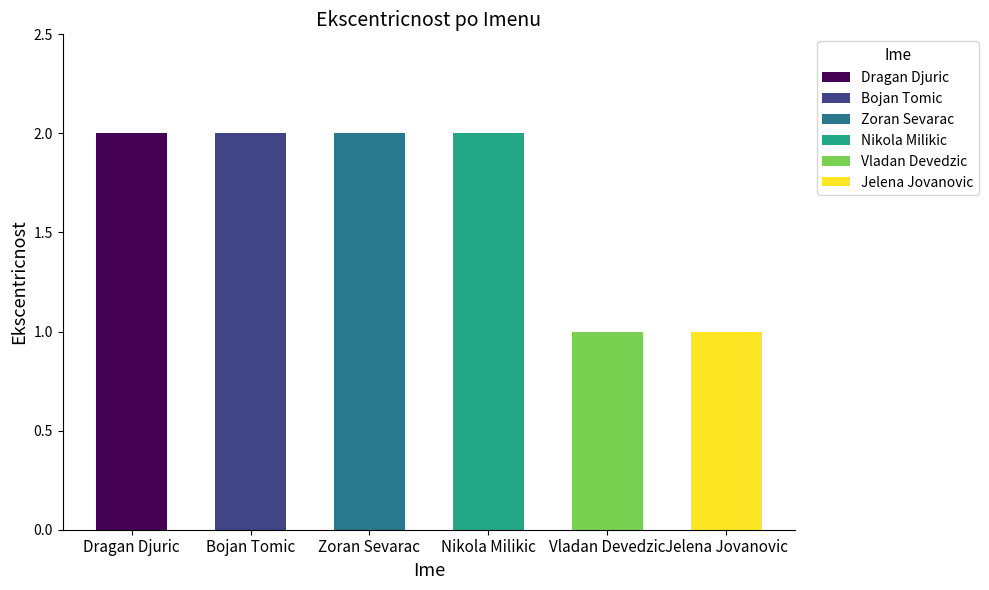

Rank the categories by value from lowest to highest.

Vladan Devedzic, Jelena Jovanovic, Dragan Djuric, Bojan Tomic, Zoran Sevarac, Nikola Milikic